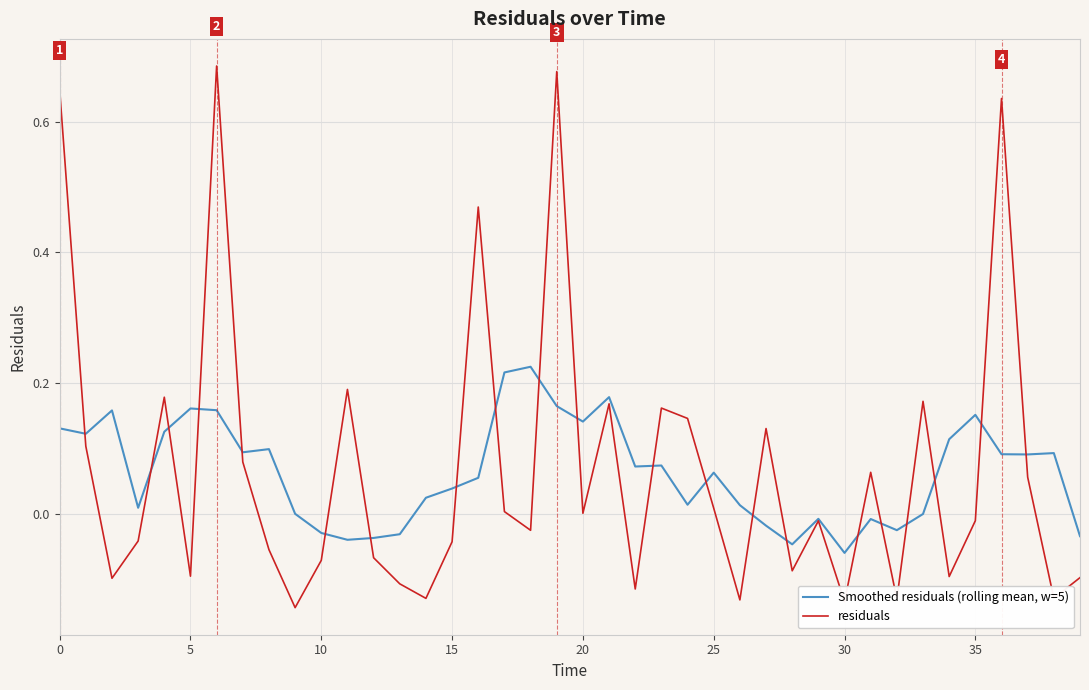

Does the chart have visible grid lines?

Yes